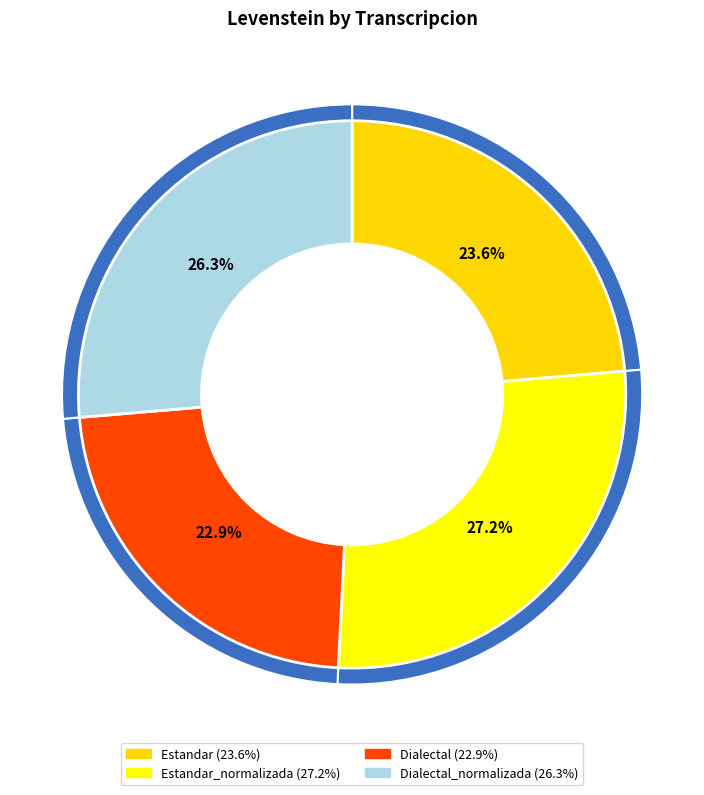

How many slices are in this pie chart?

4